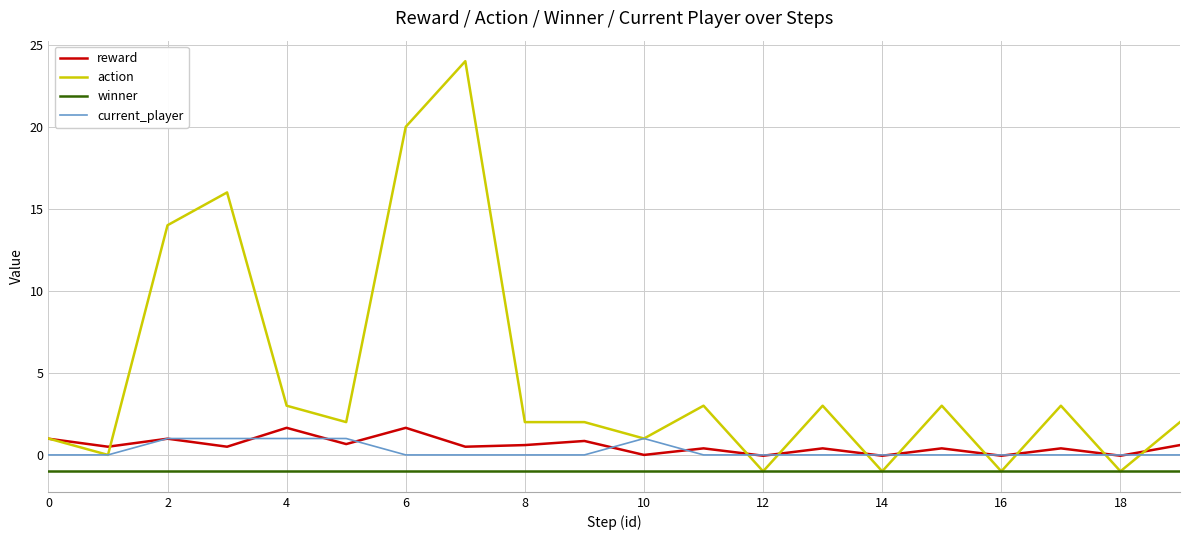

What is the highest value of the reward series?

1.7